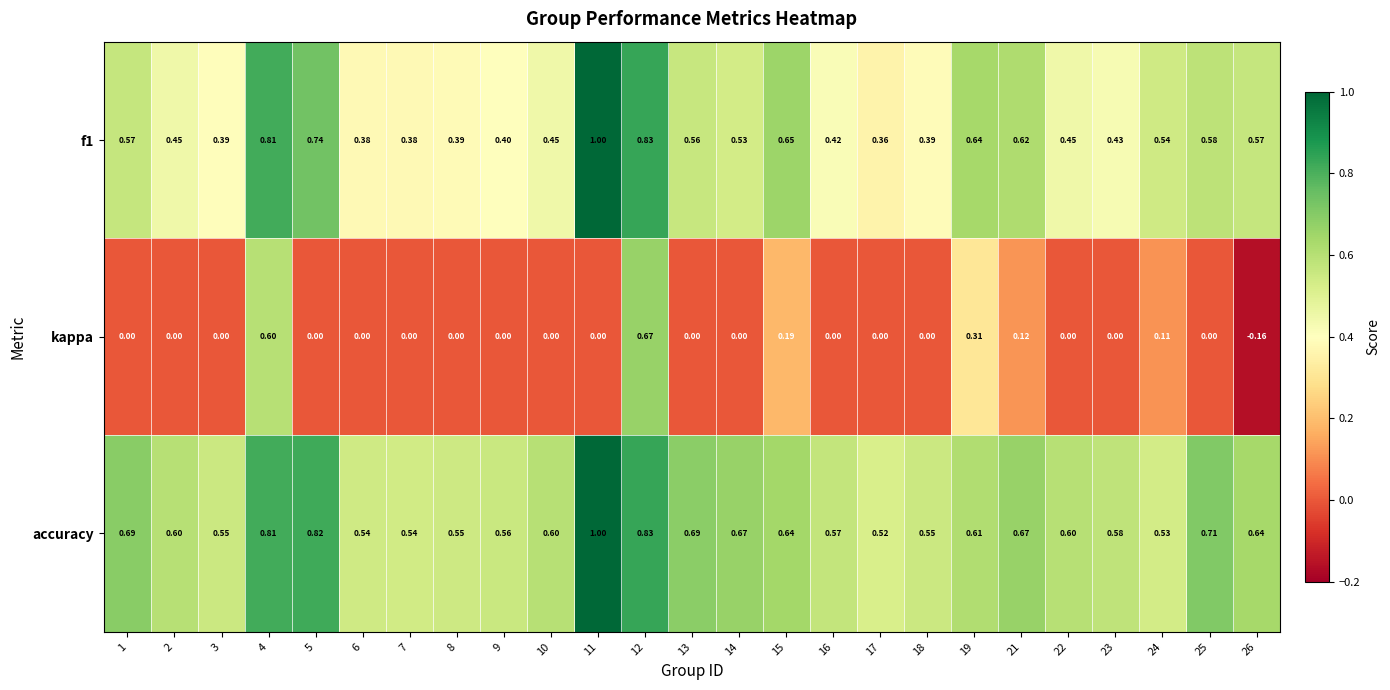

Is the value of accuracy at 16 greater than the value of kappa at 24?

Yes